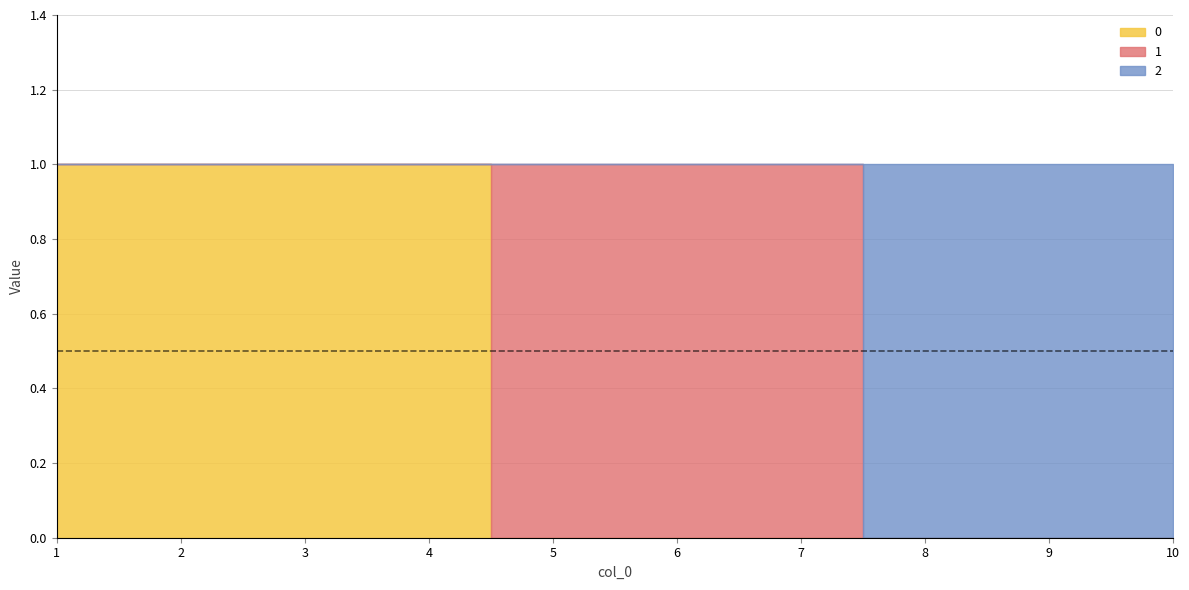

Which has a higher value, 5 or 8?

5